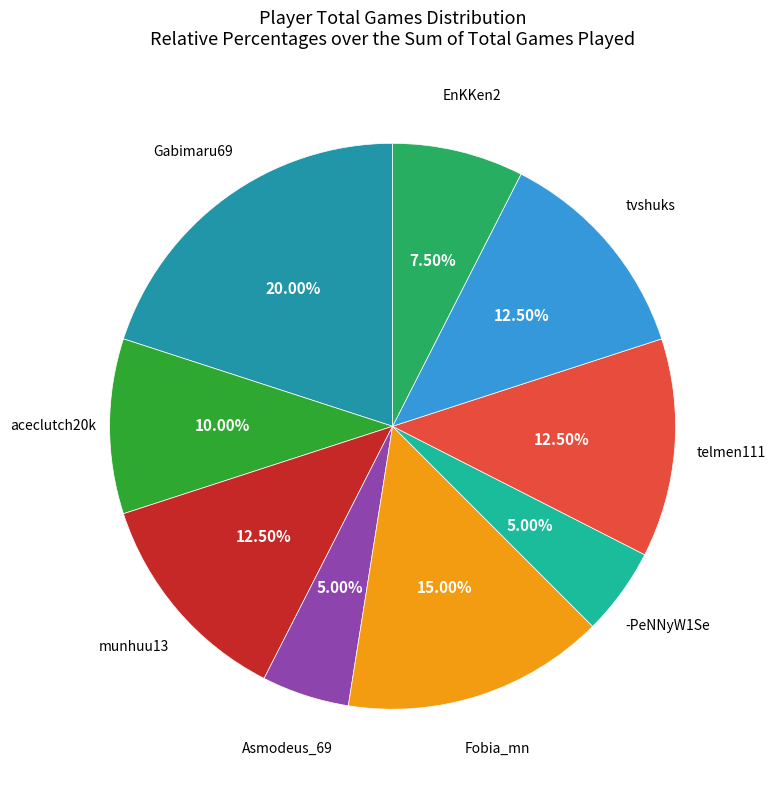

Does any single category account for the majority?

No